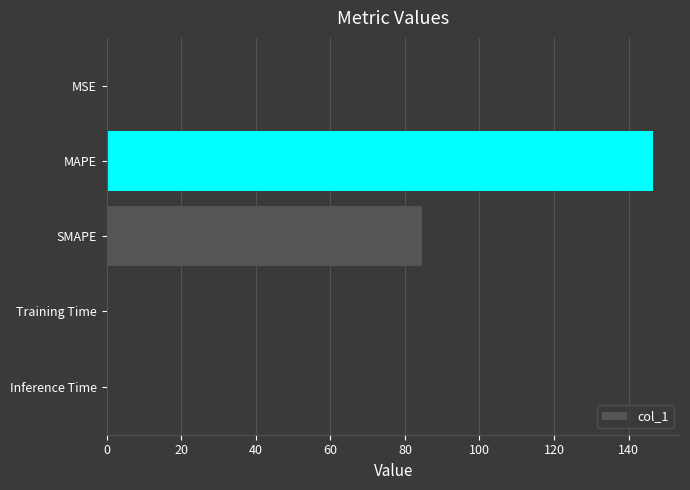

Between MSE and SMAPE, which is larger?

SMAPE